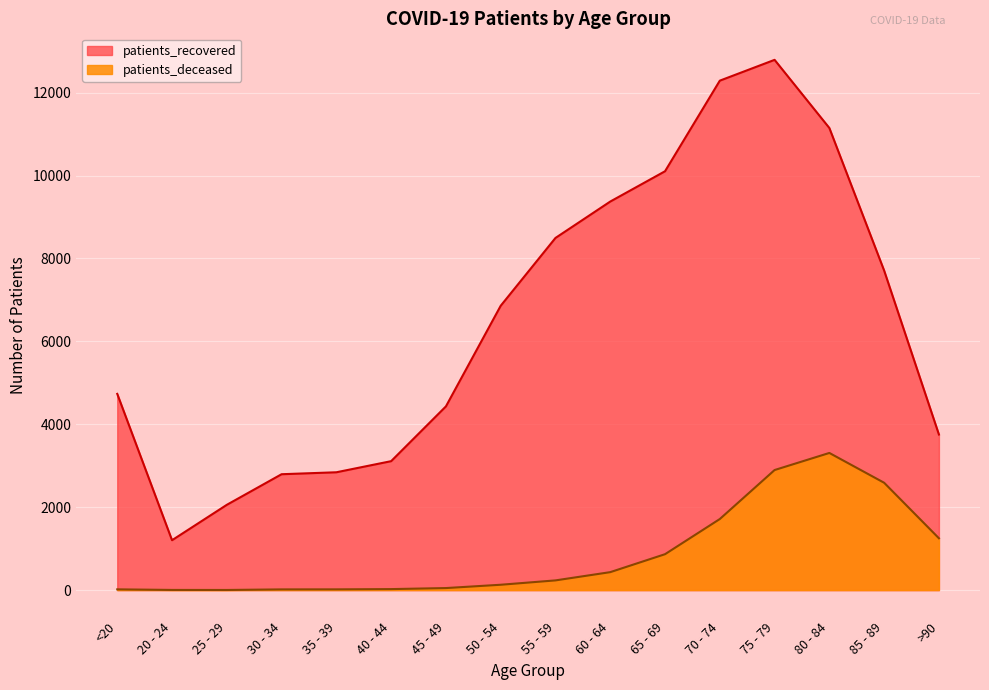

True or false: patients_recovered and patients_deceased intersect in this chart.

False